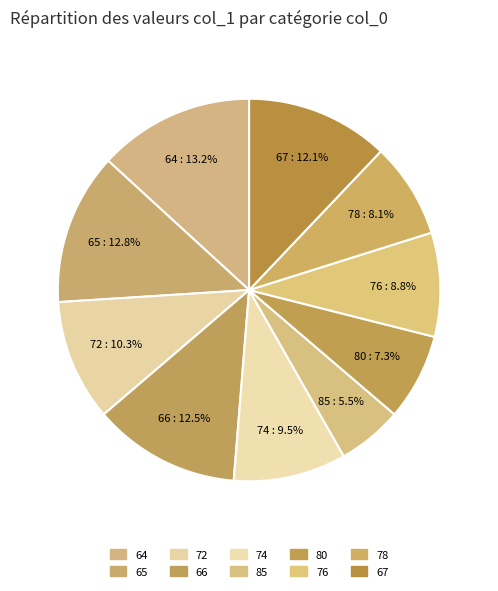

Does 80 represent more than half of the total?

No